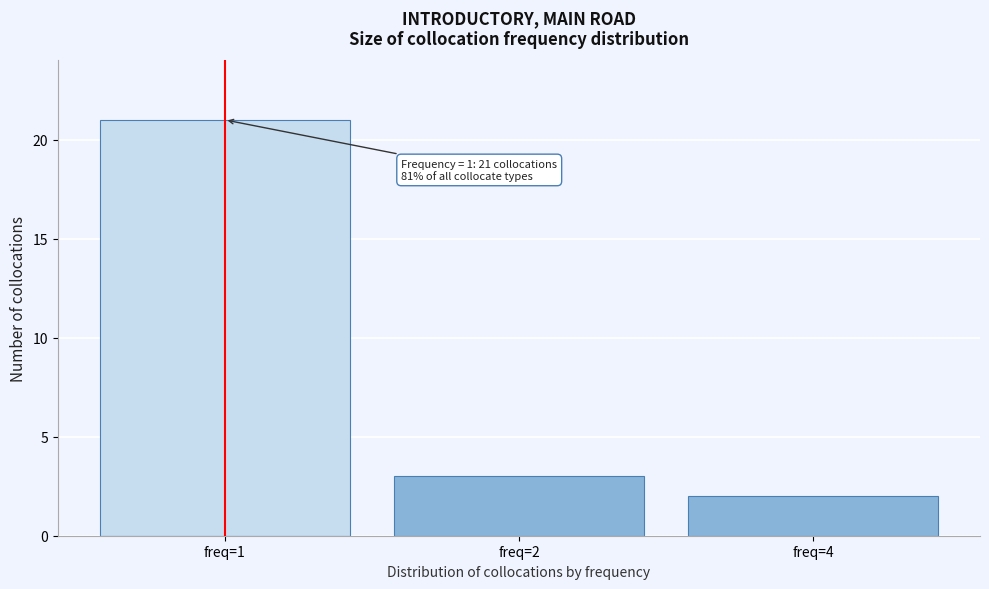

Reading left to right, extract all data points from this chart.

21	3	2